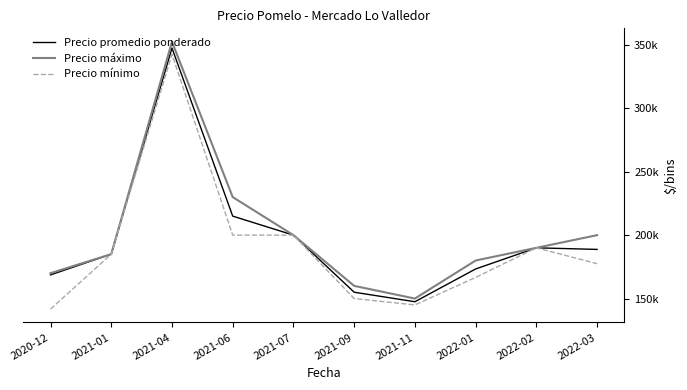

Does the chart have visible grid lines?

No